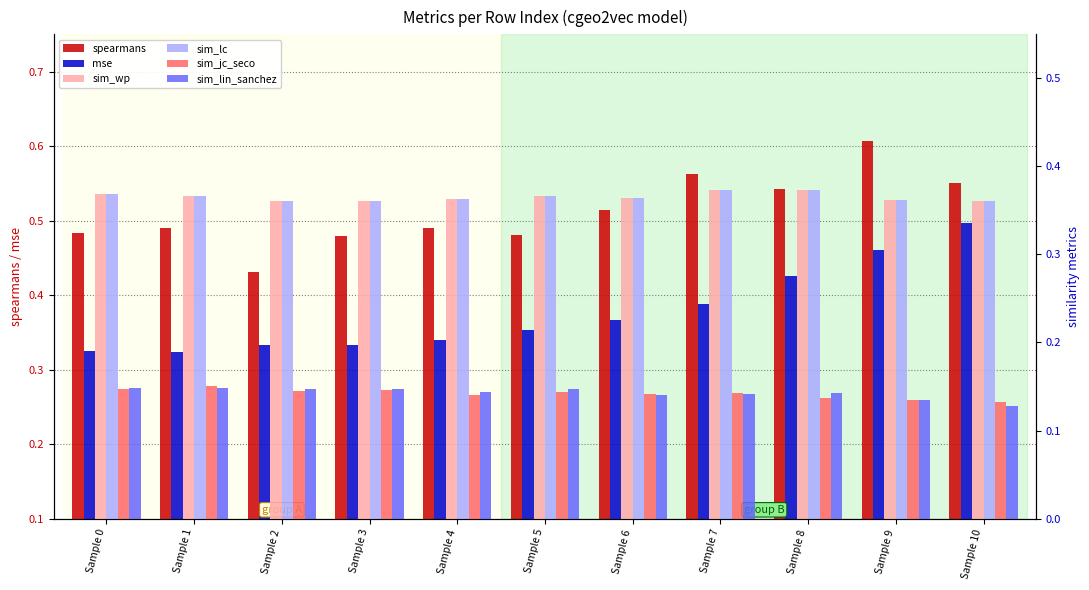

What is the minimum value shown in the chart?

0.1